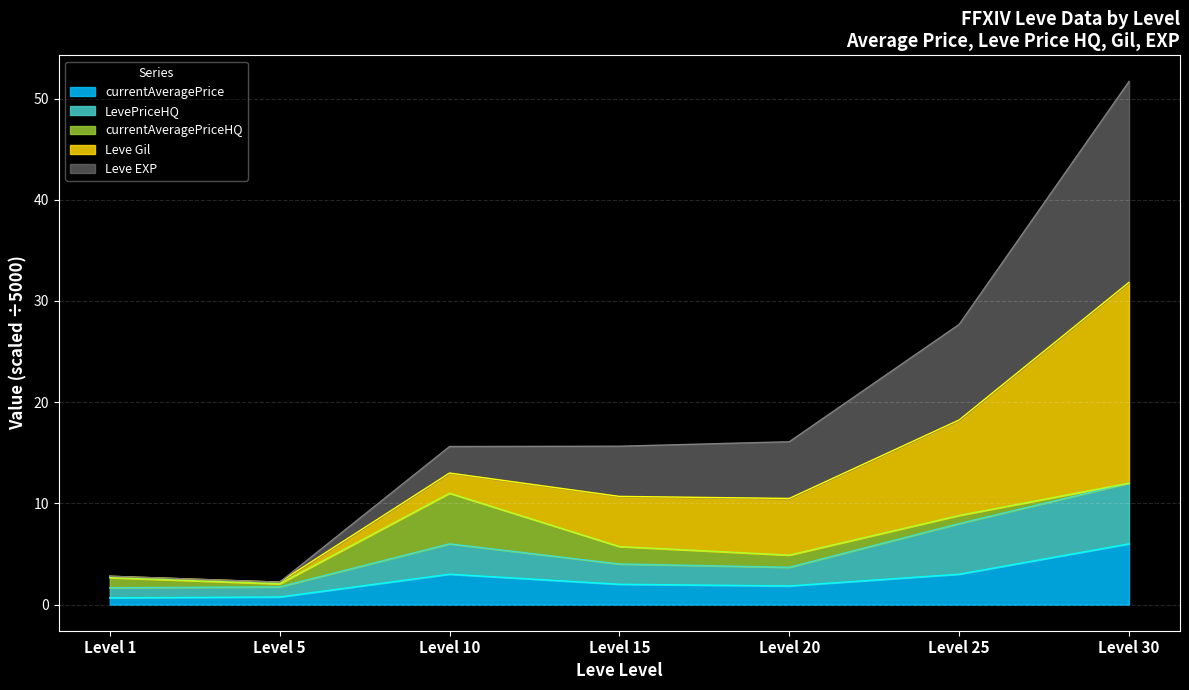

What is the highest value of the currentAveragePrice series?

6.0